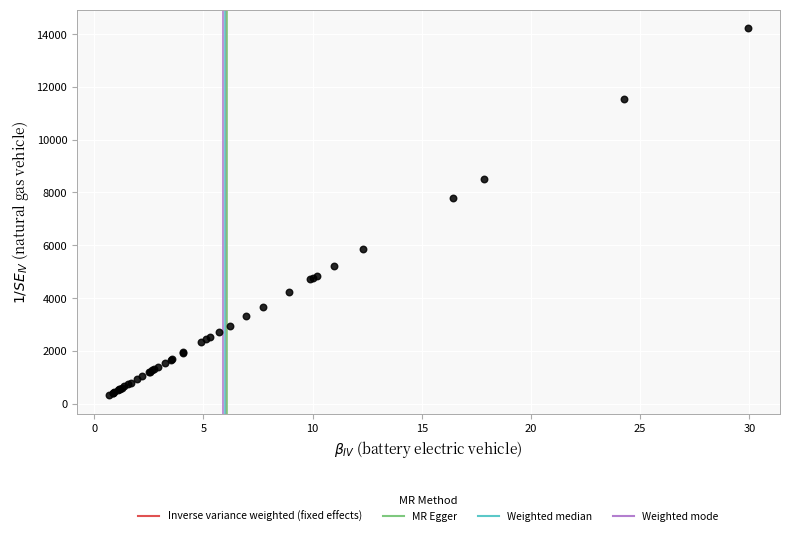

What Y value in the scatter plot is closest to 7277?

7801.7